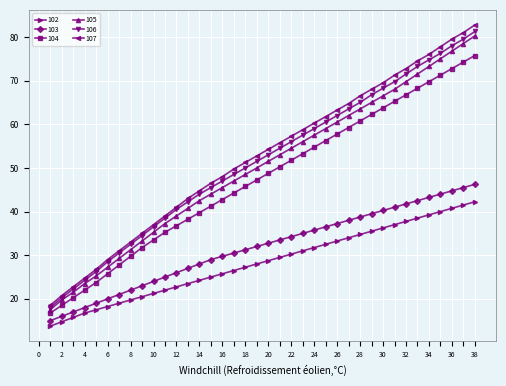

Which series has the largest range (max minus min)?

107